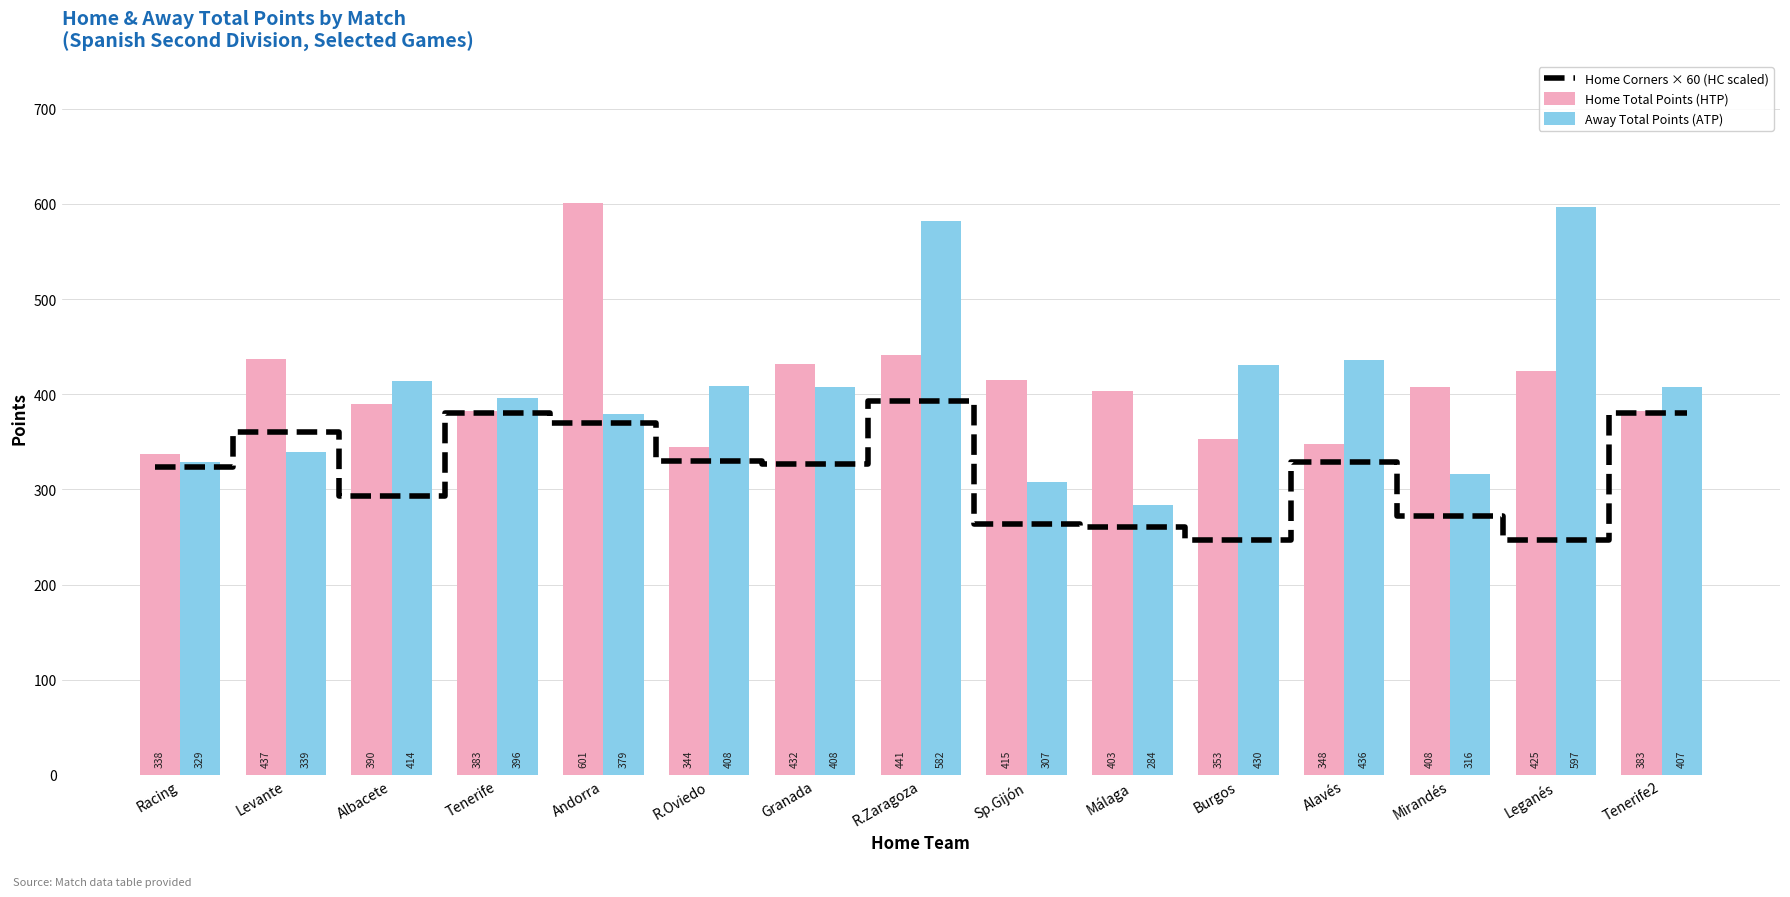

Where is Away Total Points (ATP) nearest to the value 440?

Alavés